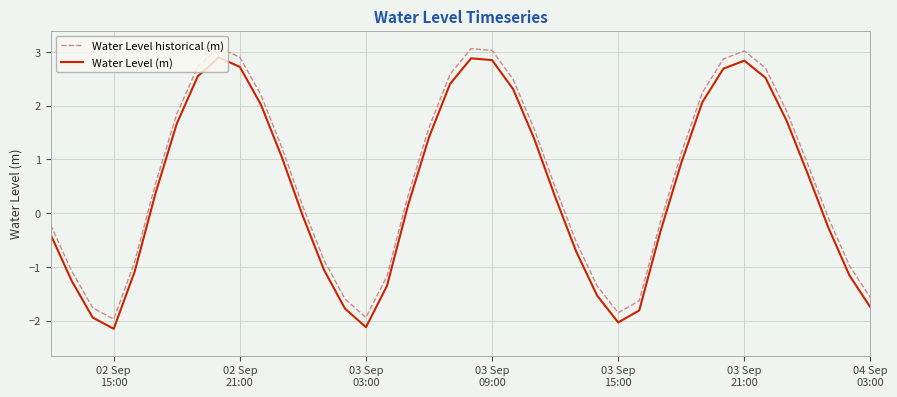

What is the smallest value displayed?

-2.2